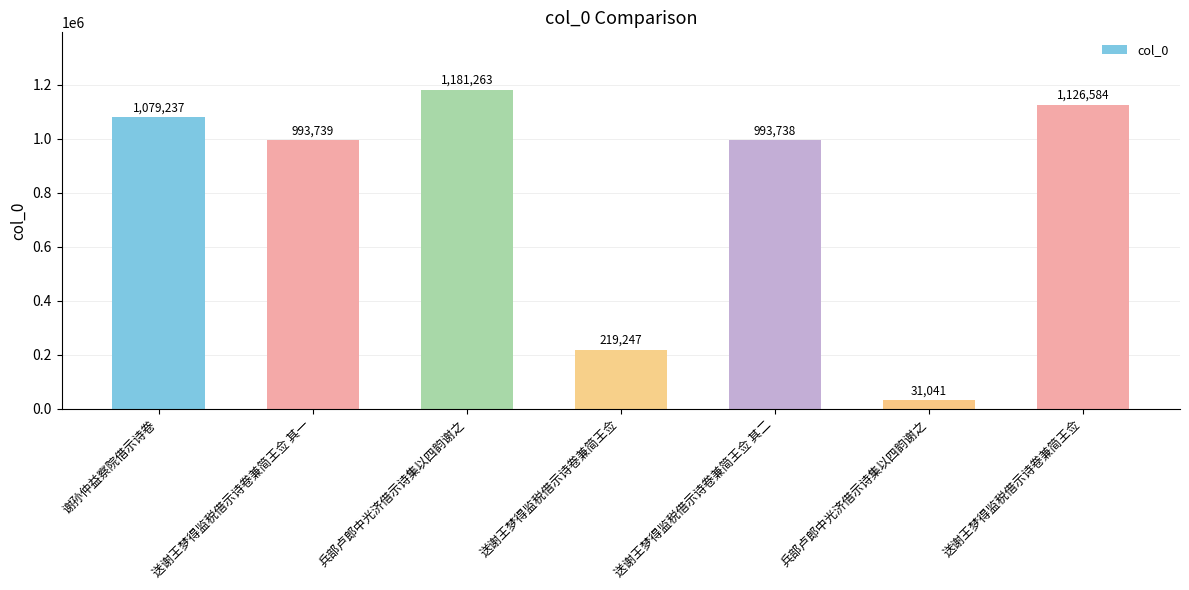

What is the difference between the maximum and minimum values?

1150222